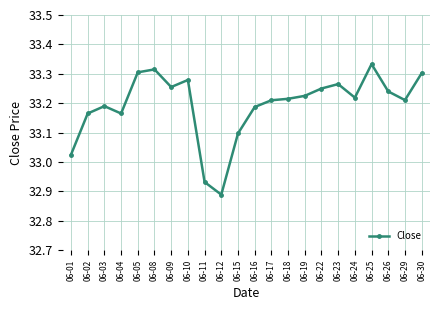

What is the difference between the maximum and second lowest values?

0.4